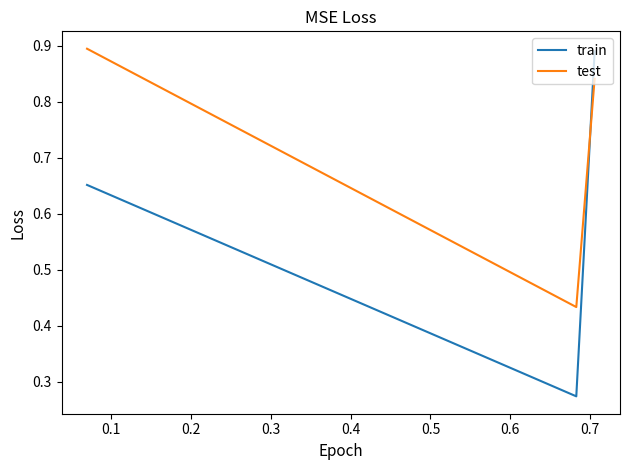

Which series has the largest range (max minus min)?

train